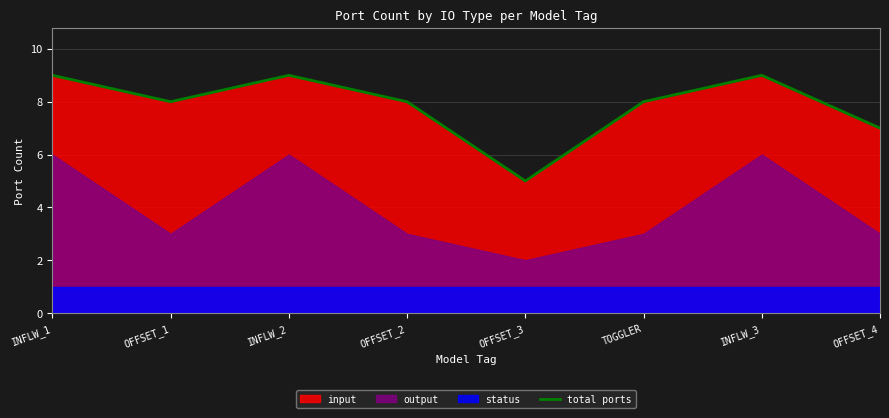

What is the label of the 8th point from the left?

OFFSET_4